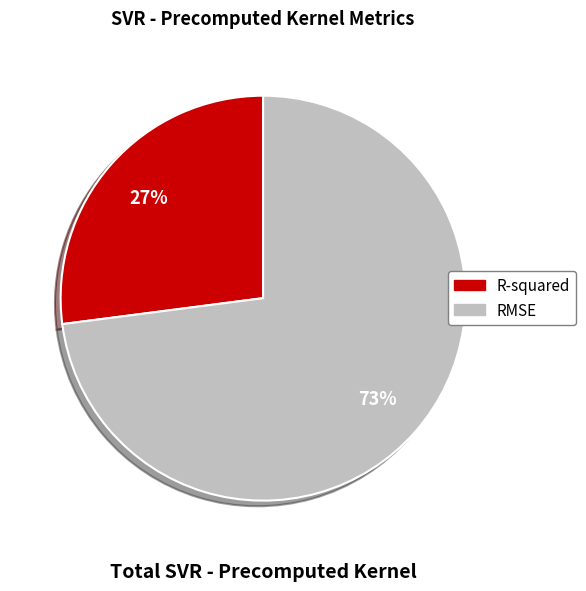

To the nearest percent, what is the difference between the RMSE and R-squared slice percentages?

46%